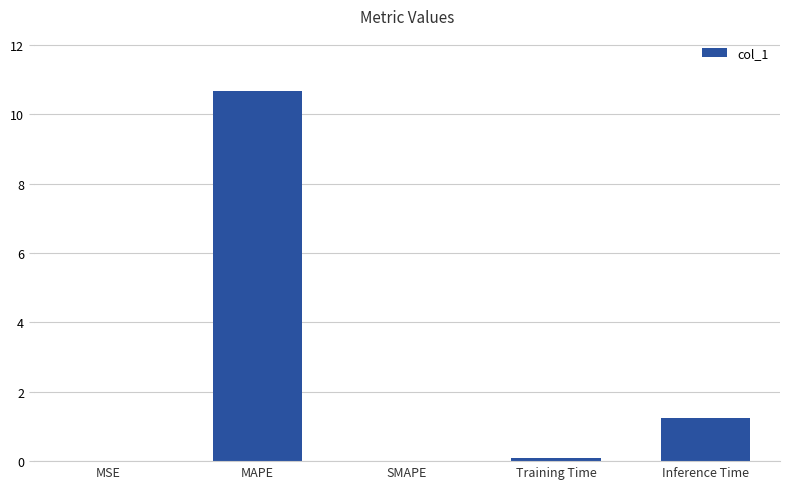

What is the sum of the values at MAPE and Training Time?

10.7